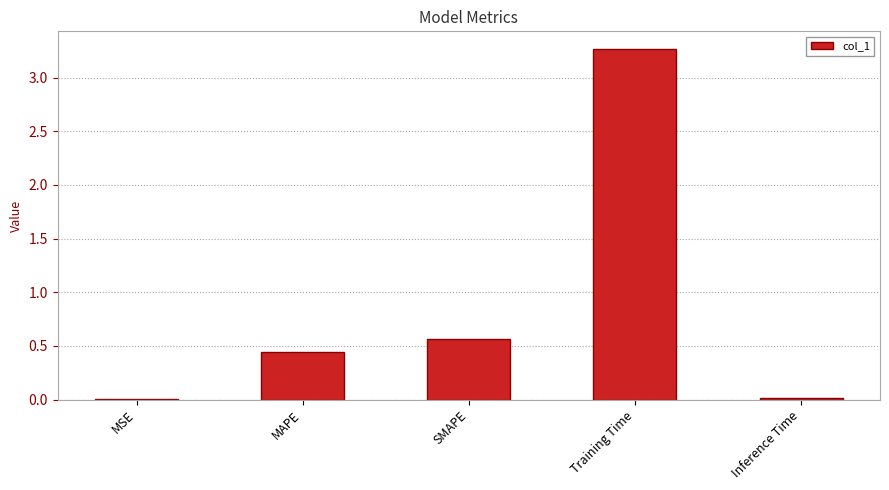

What is the change in value from MAPE to SMAPE?

+0.1